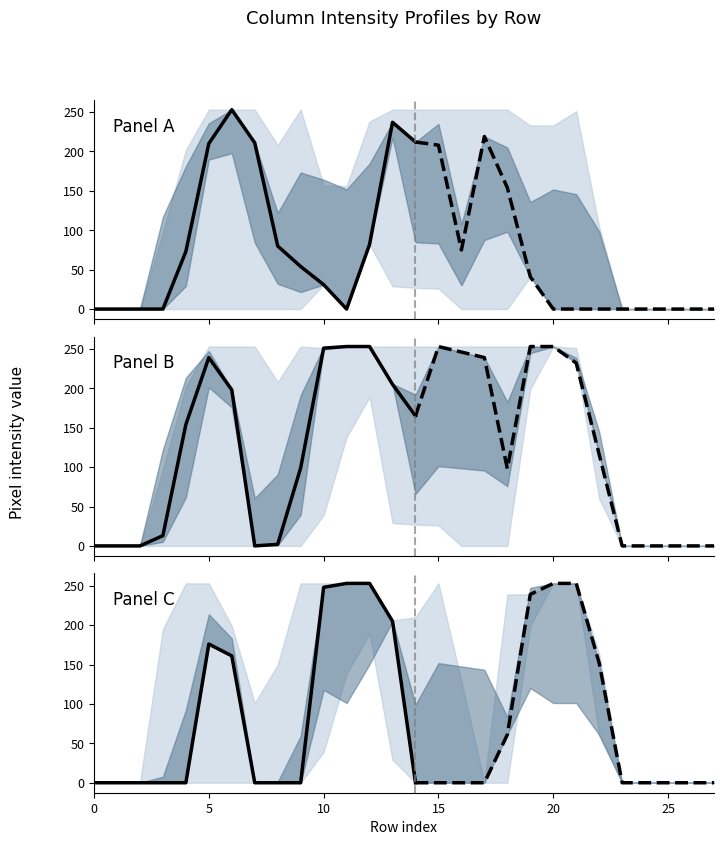

How many lines are shown in the chart?

6